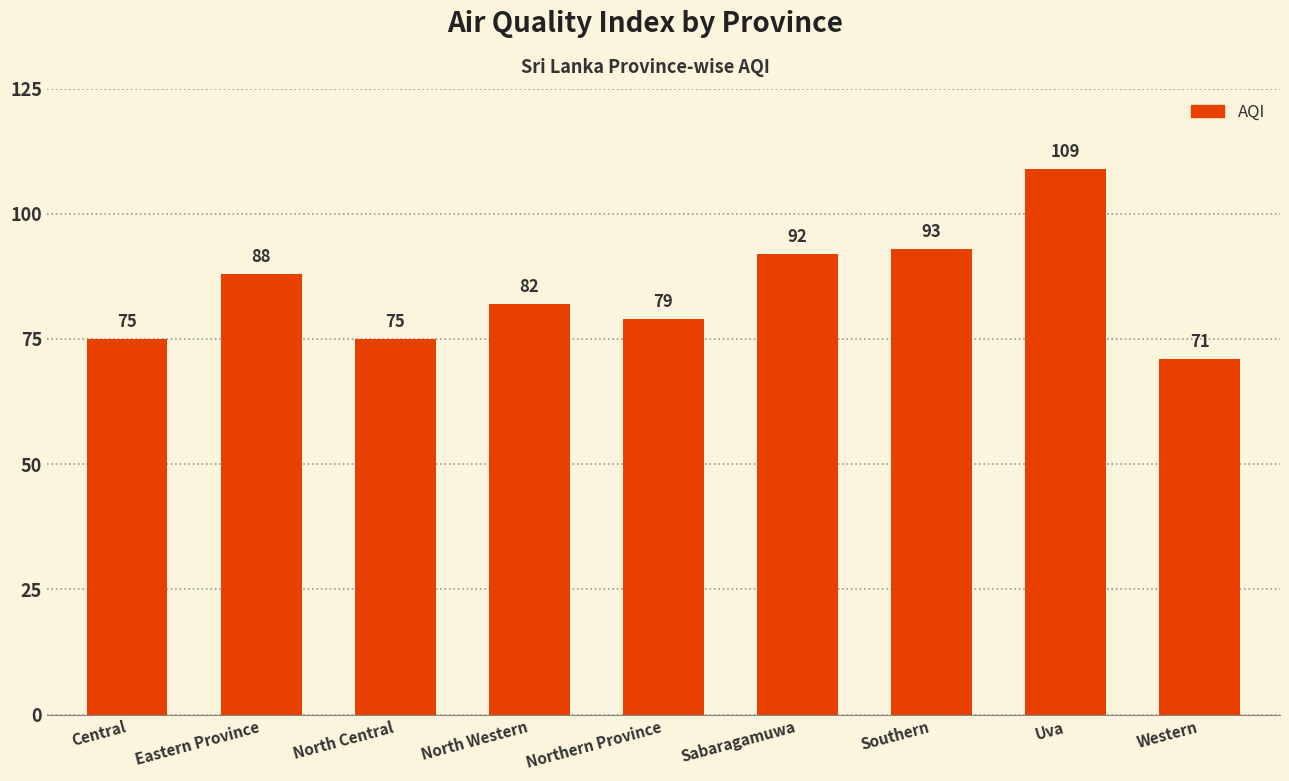

How many series are shown in this chart?

1